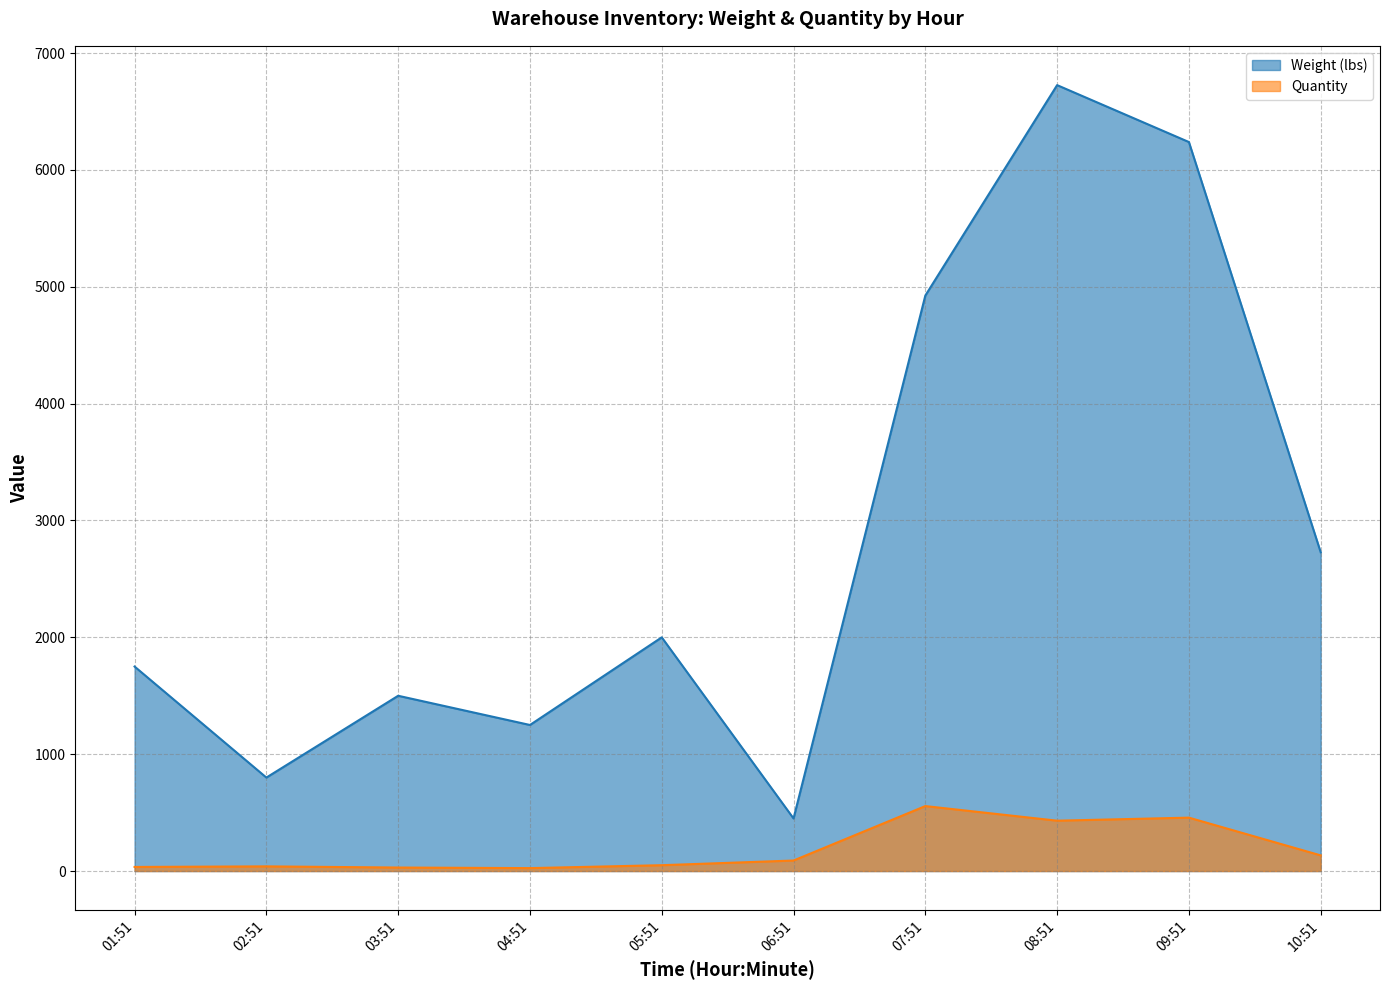

Between 02:51 and 07:51, which series saw the biggest shift?

Weight (lbs)